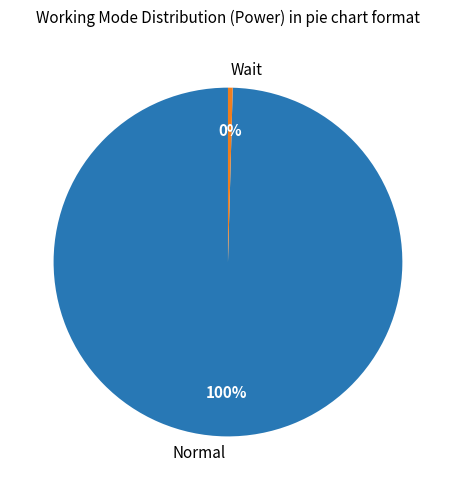

What is the smallest slice in the pie chart?

Wait